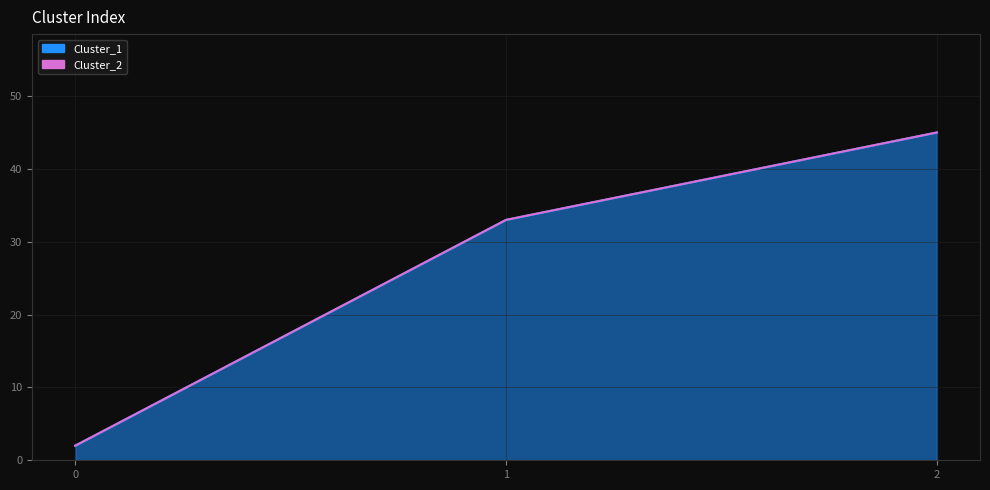

Reading left to right, extract all data points from this chart.

0=2	1=33	2=45